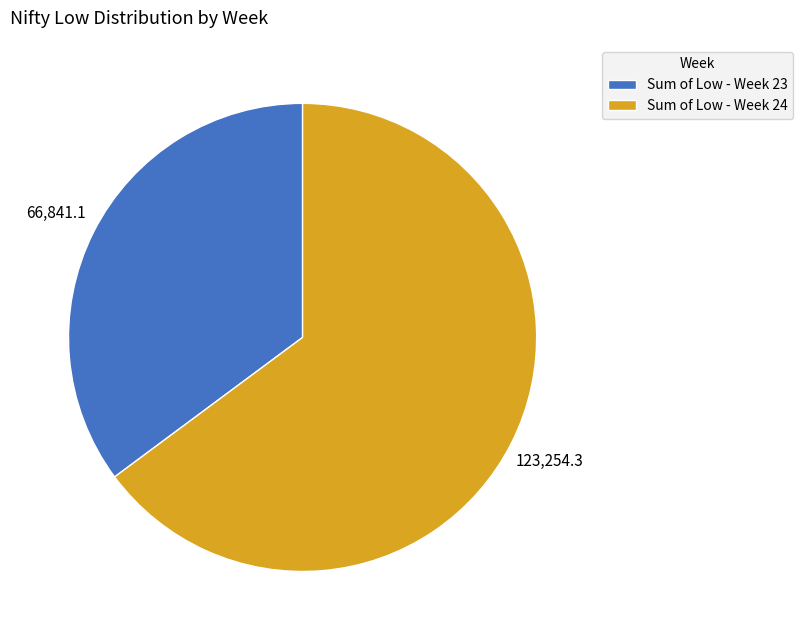

Rank the categories by value from lowest to highest.

Sum of Low - Week 23, Sum of Low - Week 24